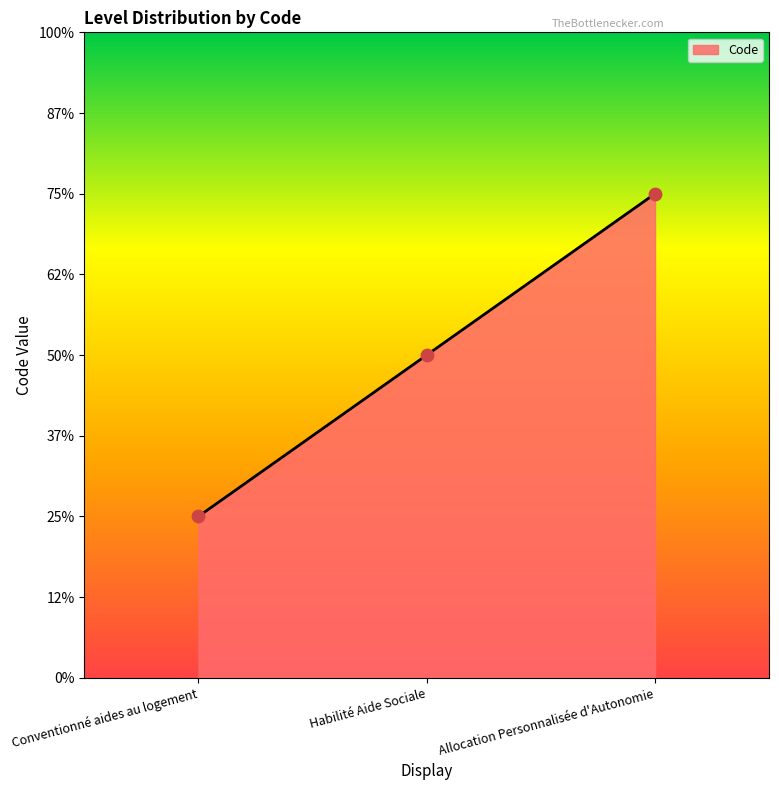

What is the ratio of the value at Habilité Aide Sociale to the value at Conventionné aides au logement?

2.0